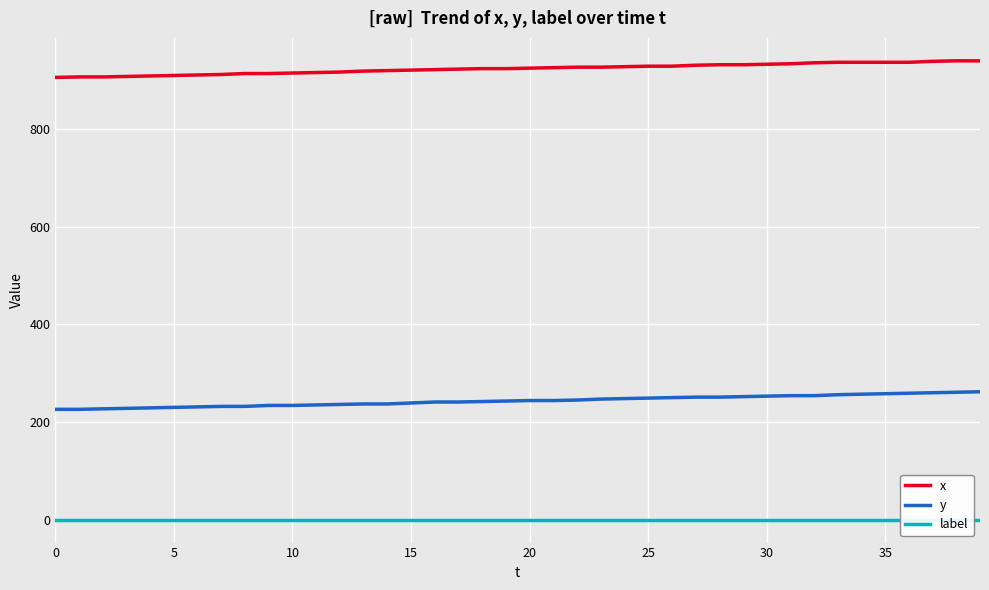

What value does the x series have at 33, to the nearest 5?

935